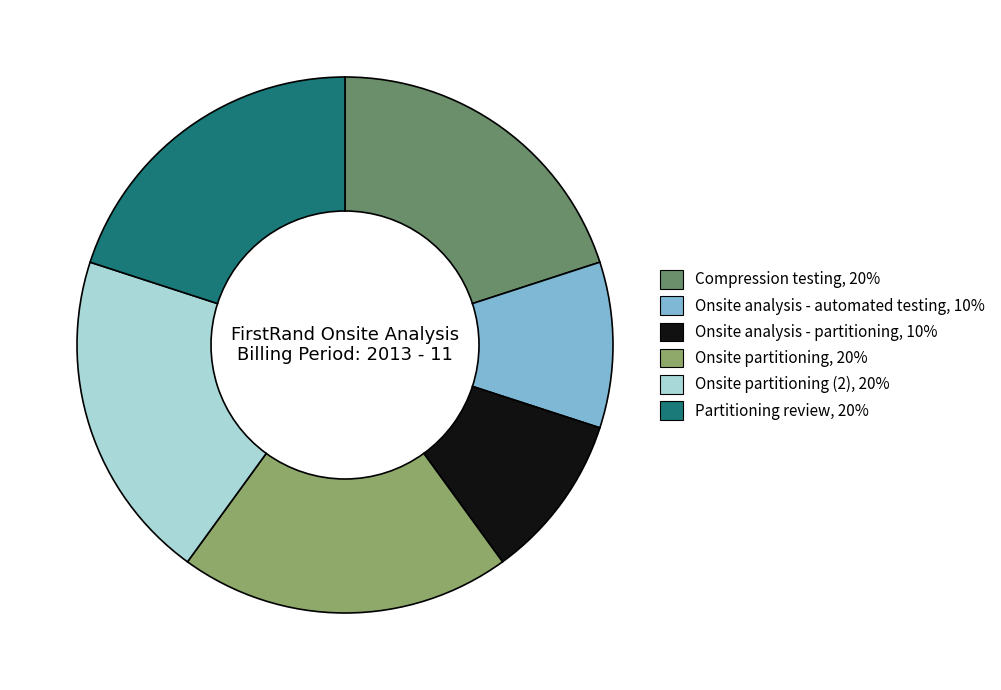

Is there any slice that represents more than half of the pie?

No